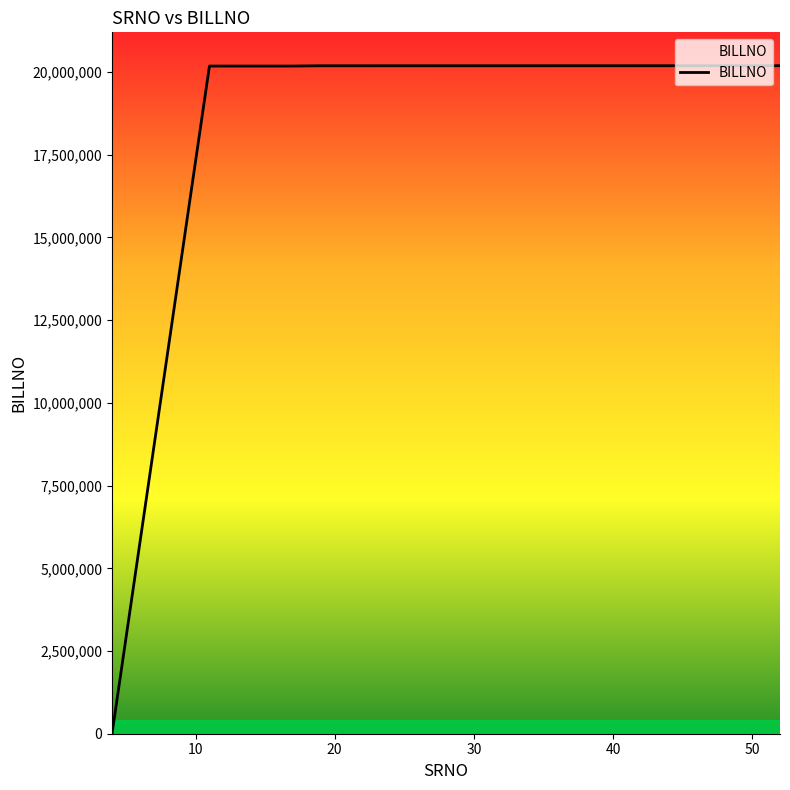

What is the maximum value shown in the chart?

20191433